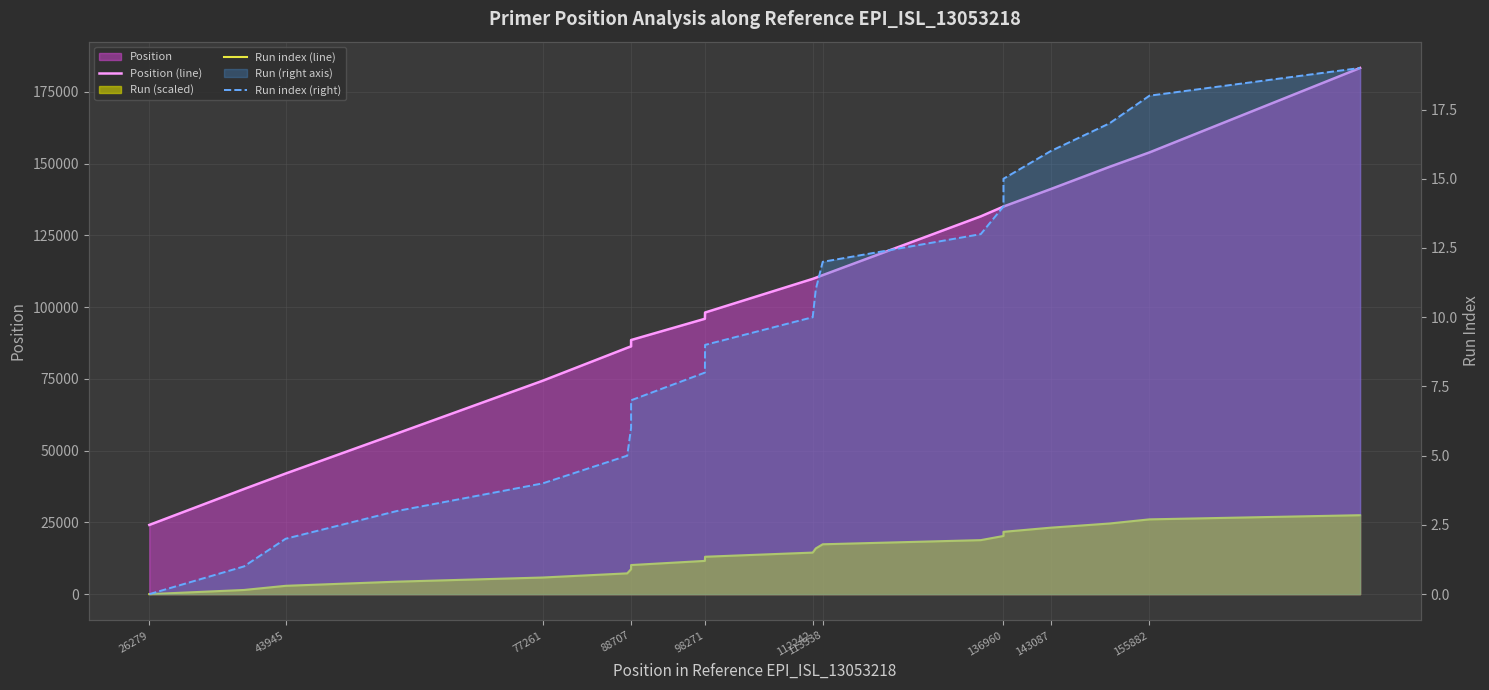

At which category does the chart reach its minimum across all series?

26279